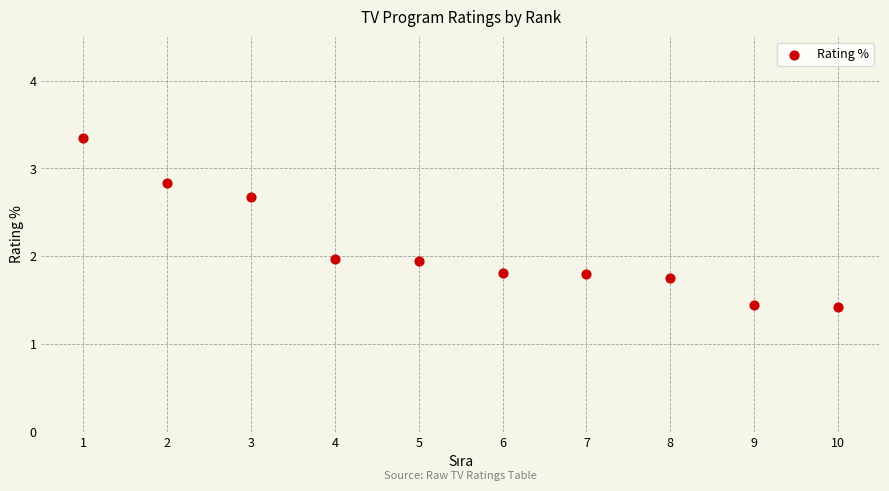

What is the average Y value?

2.1